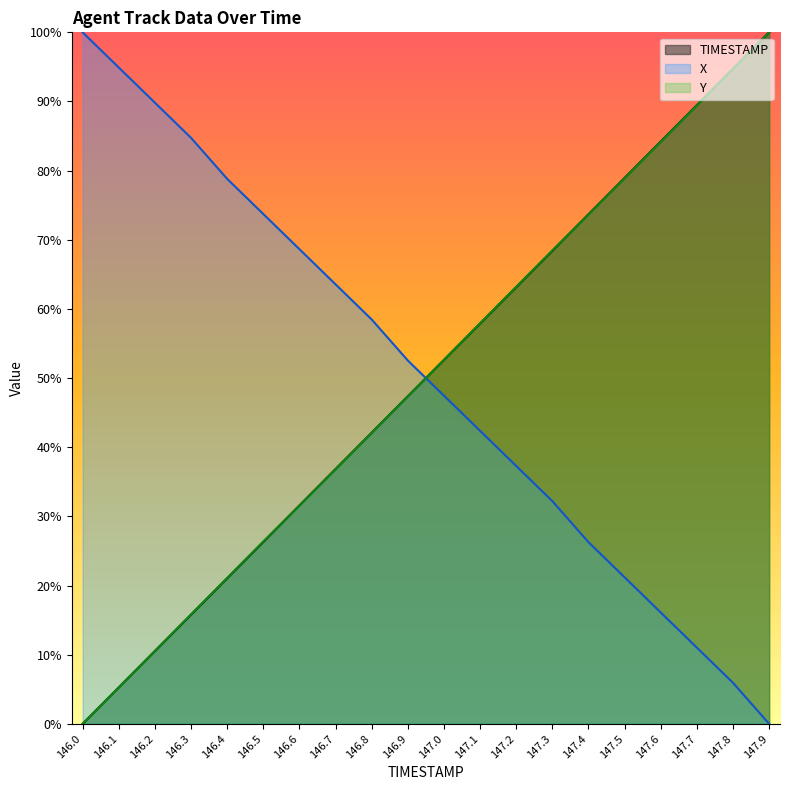

What position from the right is 147.4?

6